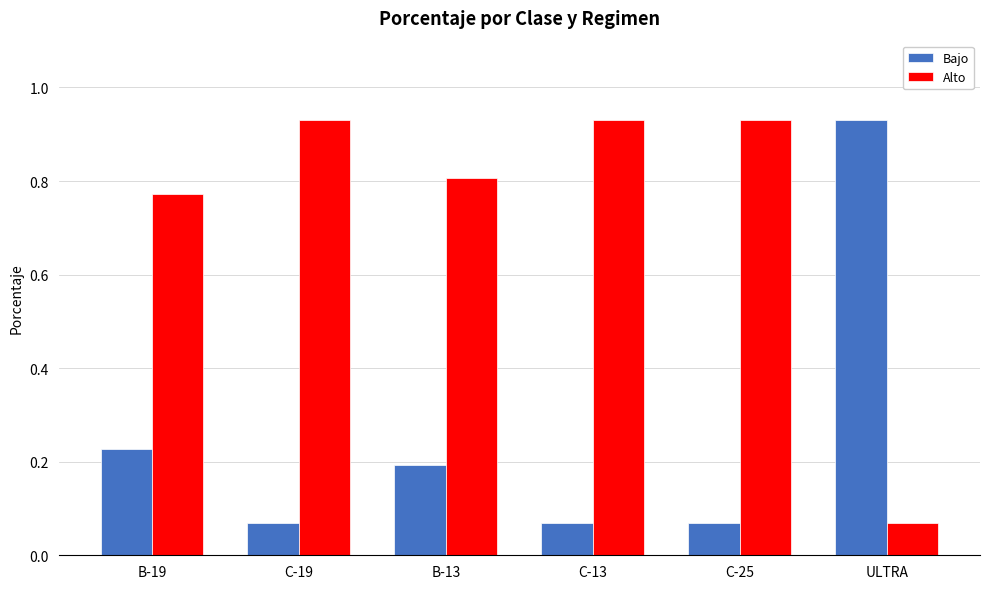

Is it true that Alto equals 1.4 at C-25?

False